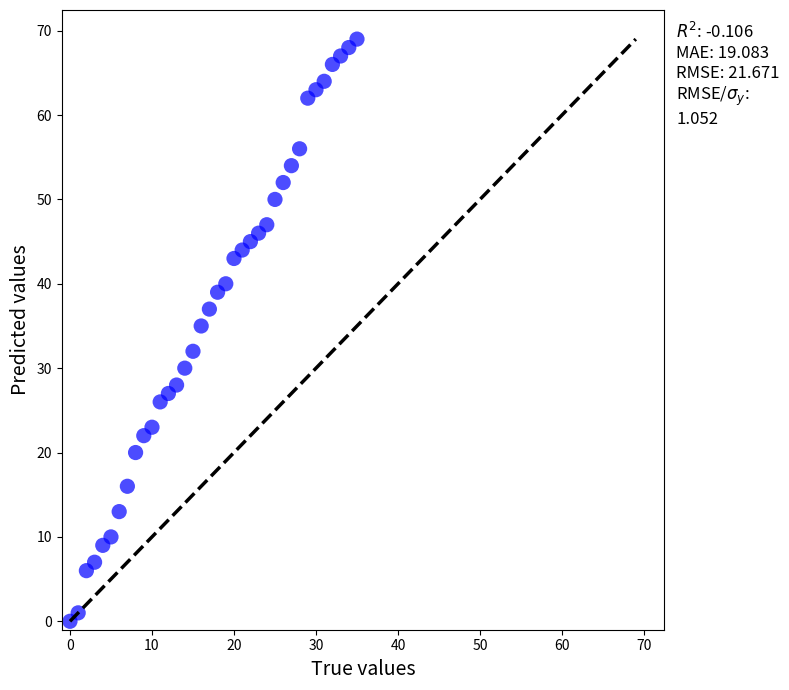

What is the range of Y values (max minus min)?

69